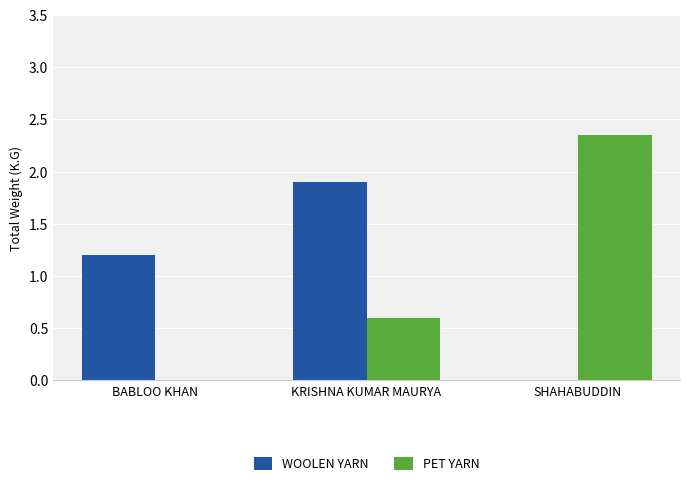

At which label does PET YARN reach its peak?

SHAHABUDDIN